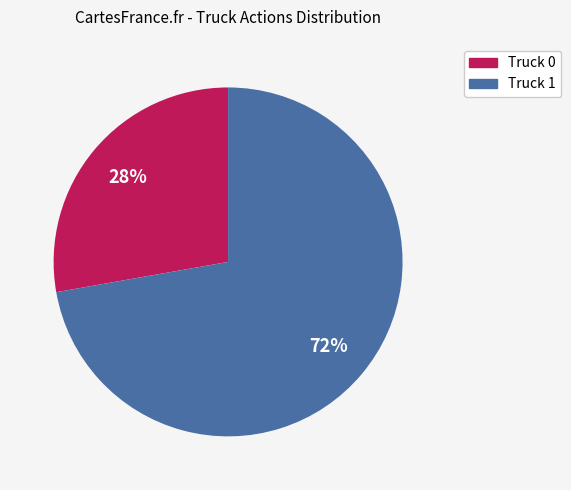

What is the smallest slice in the pie chart?

Truck 0